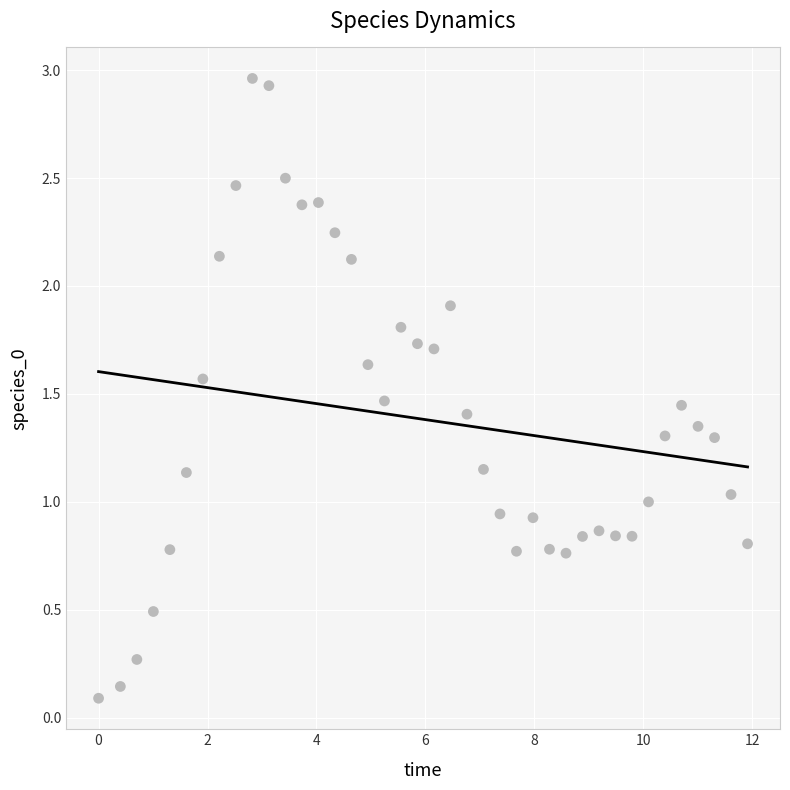

What is the range of X values (max minus min)?

11.9